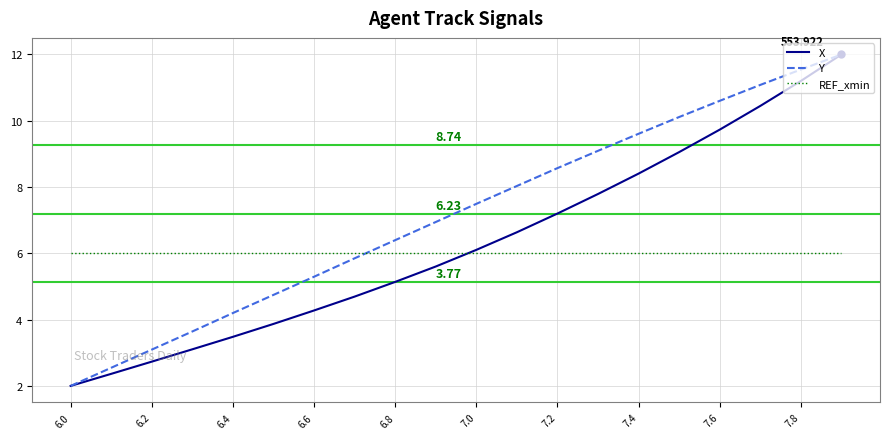

True or false: REF_xmin and X cross at least once.

True